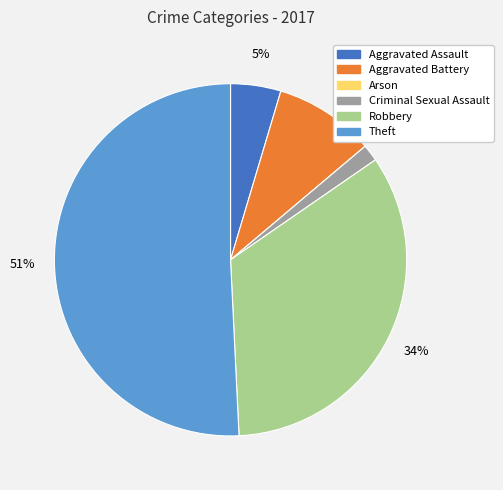

Is there a majority slice in this chart?

Yes